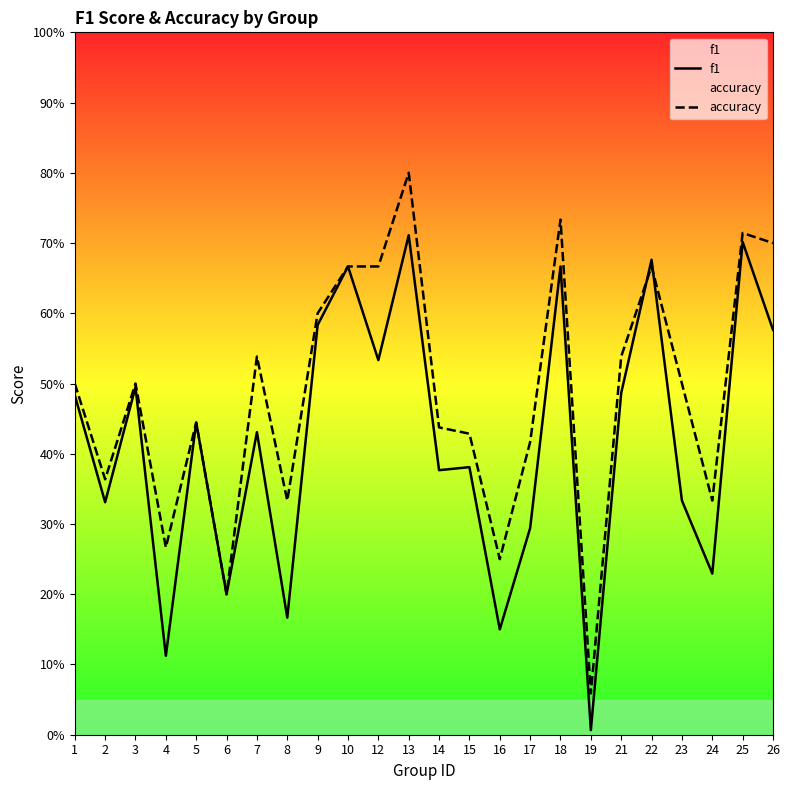

Where is the first local maximum for accuracy?

3